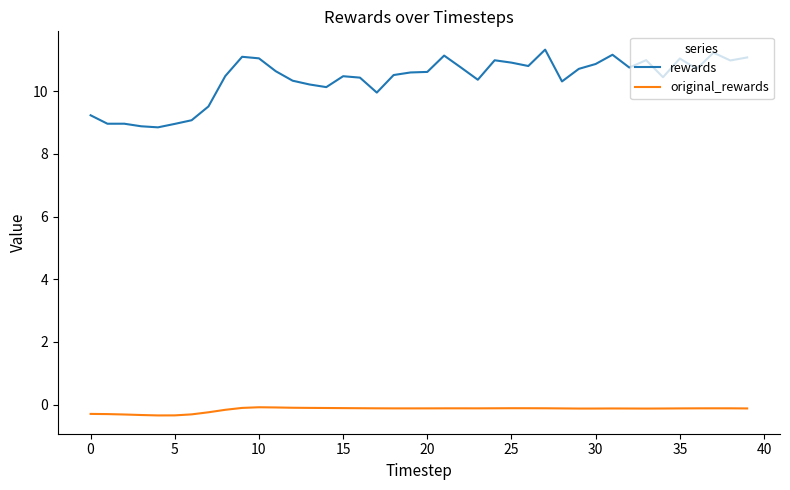

Which series has the widest spread of values?

rewards